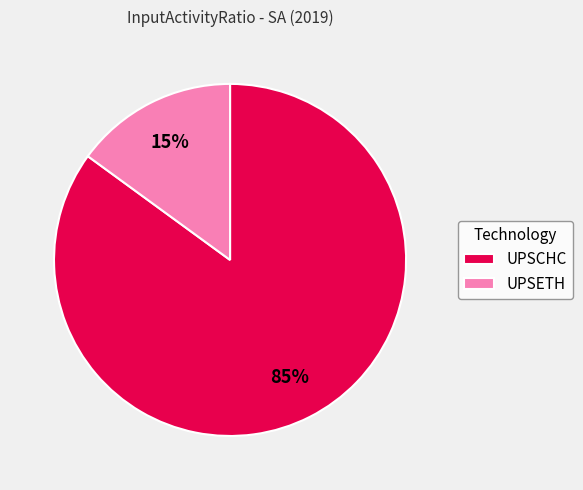

Which category accounts for the majority?

UPSCHC